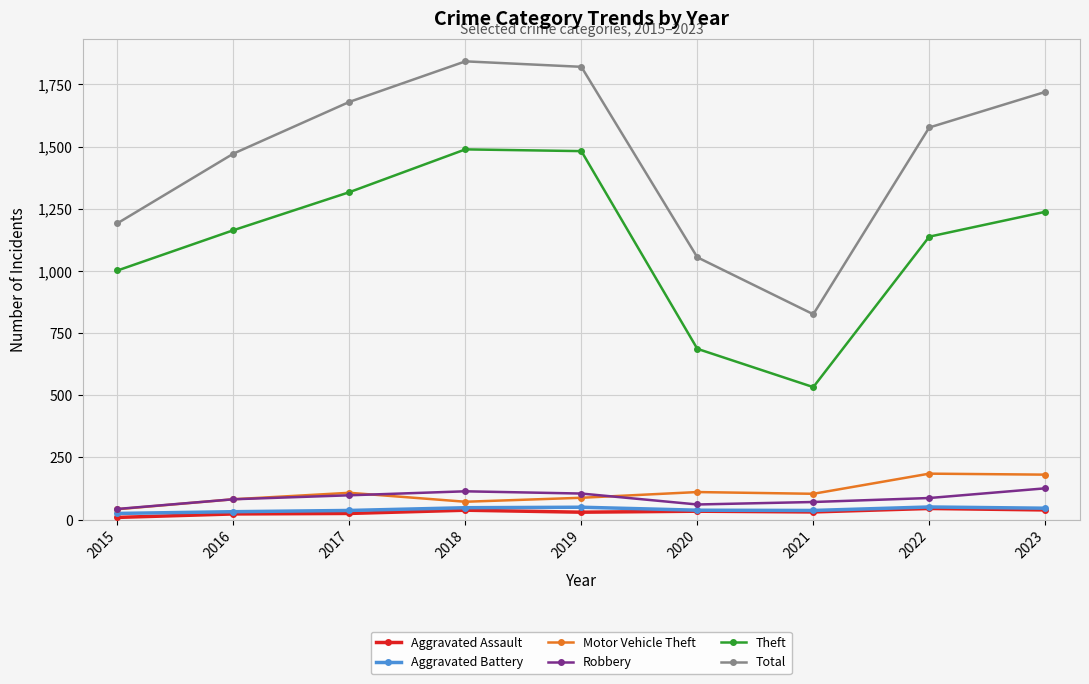

At which category does Theft reach its first local valley?

2021